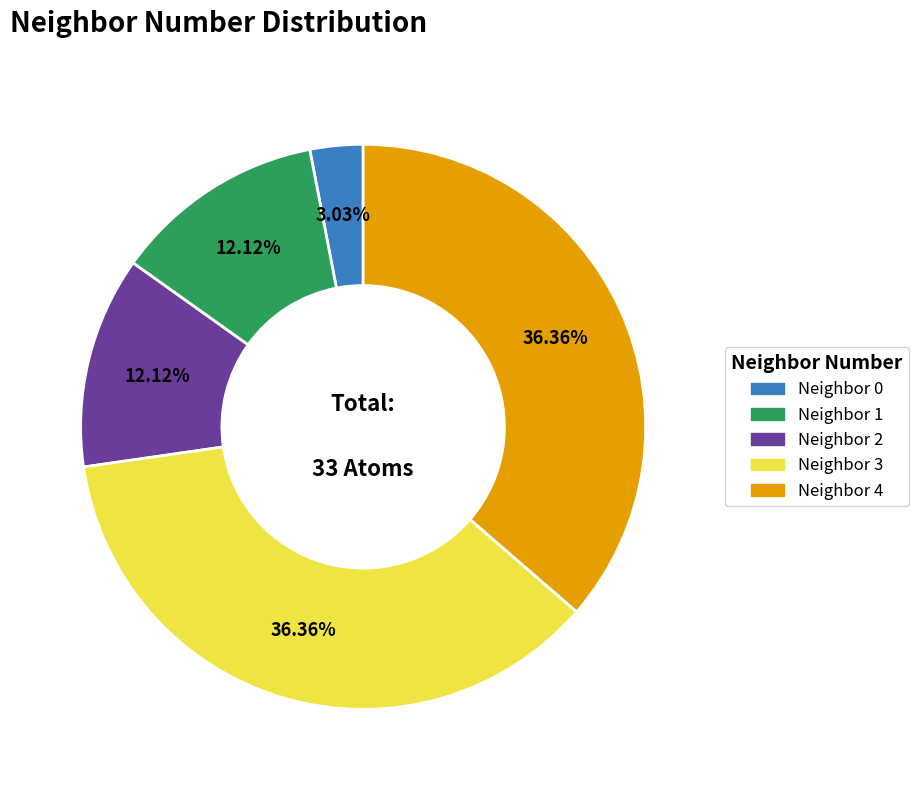

Which has a higher value, Neighbor 1 or Neighbor 3?

Neighbor 3